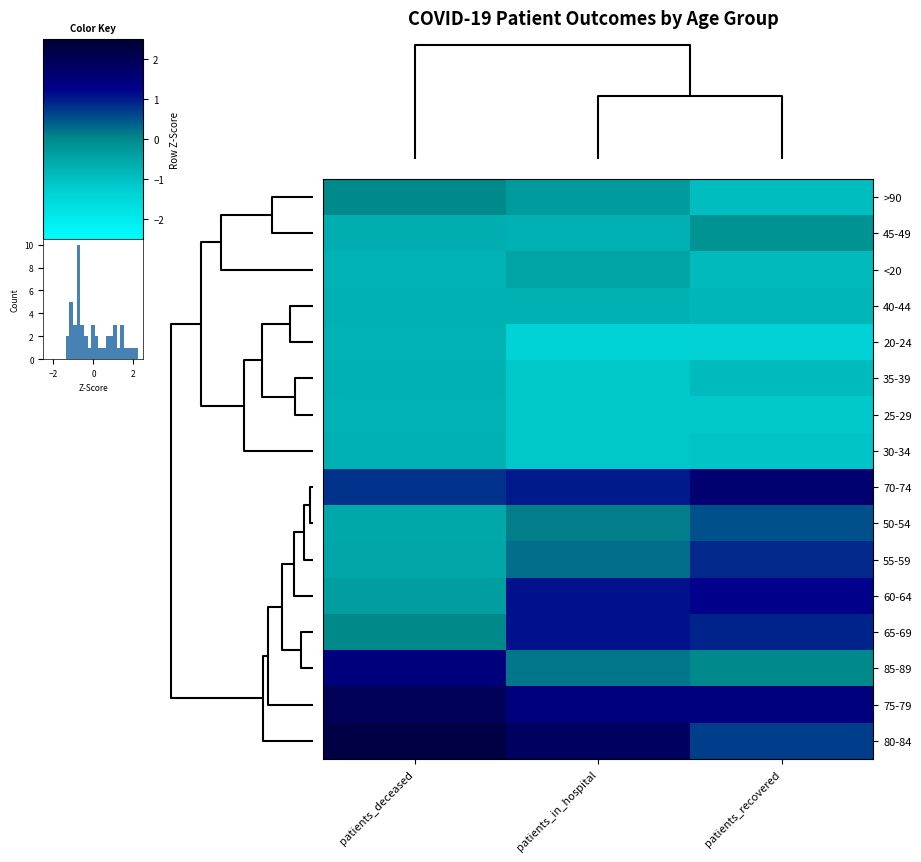

Rank the series by their maximum value, from lowest to highest.

20-24, 25-29, 40-44, 30-34, 35-39, <20, 45-49, >90, 50-54, 55-59, 65-69, 60-64, 85-89, 70-74, 75-79, 80-84